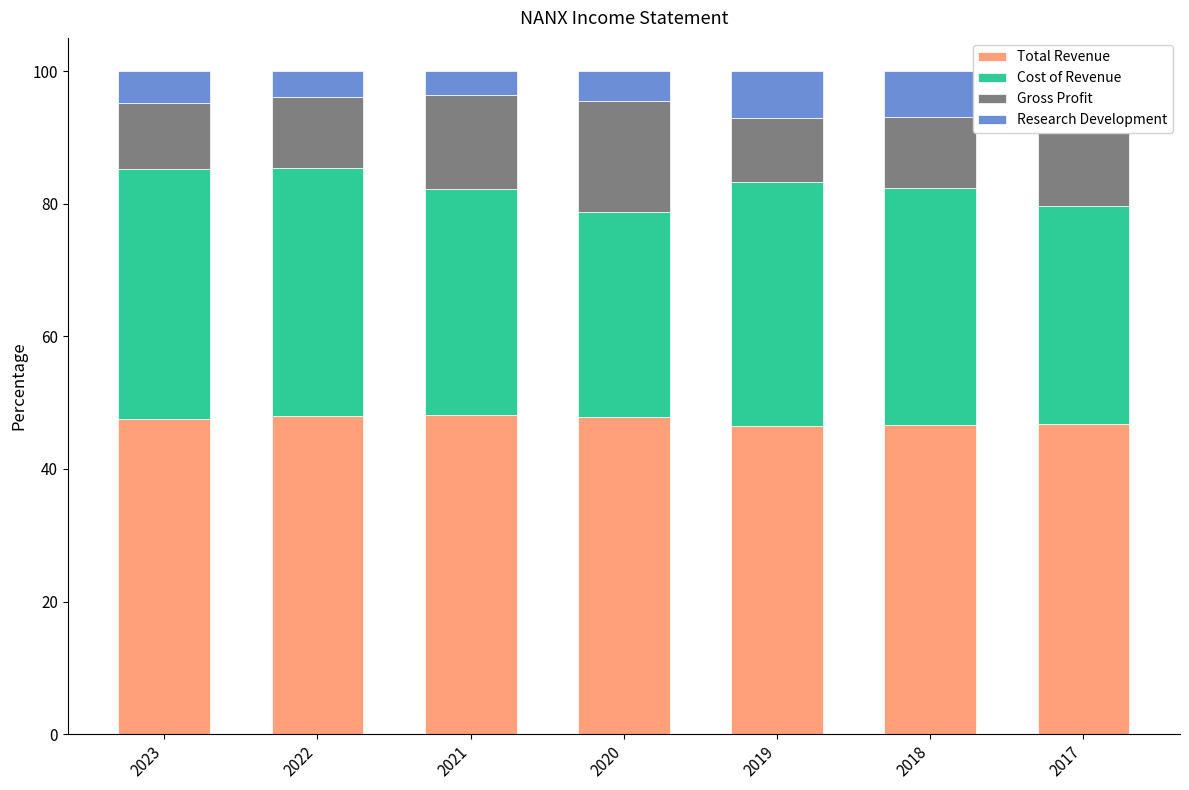

Is it true that Total Revenue equals 84.4 at 2020?

False